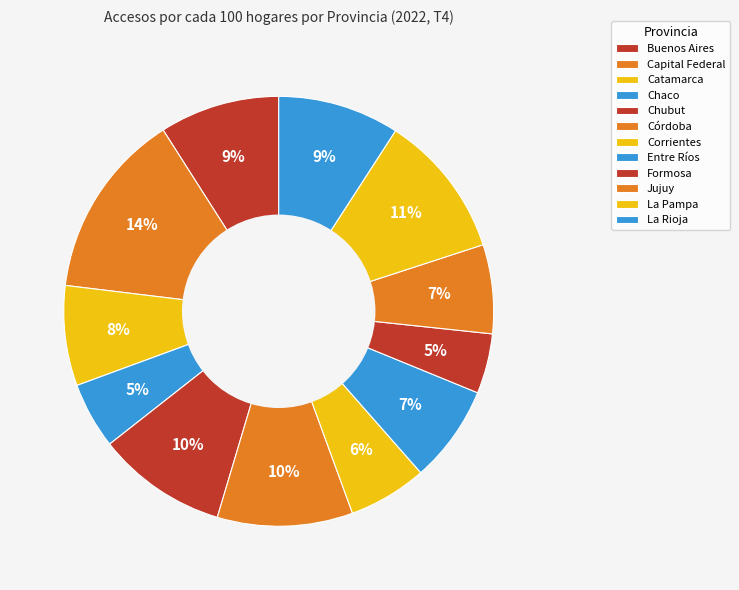

Which slice is the smallest?

Formosa